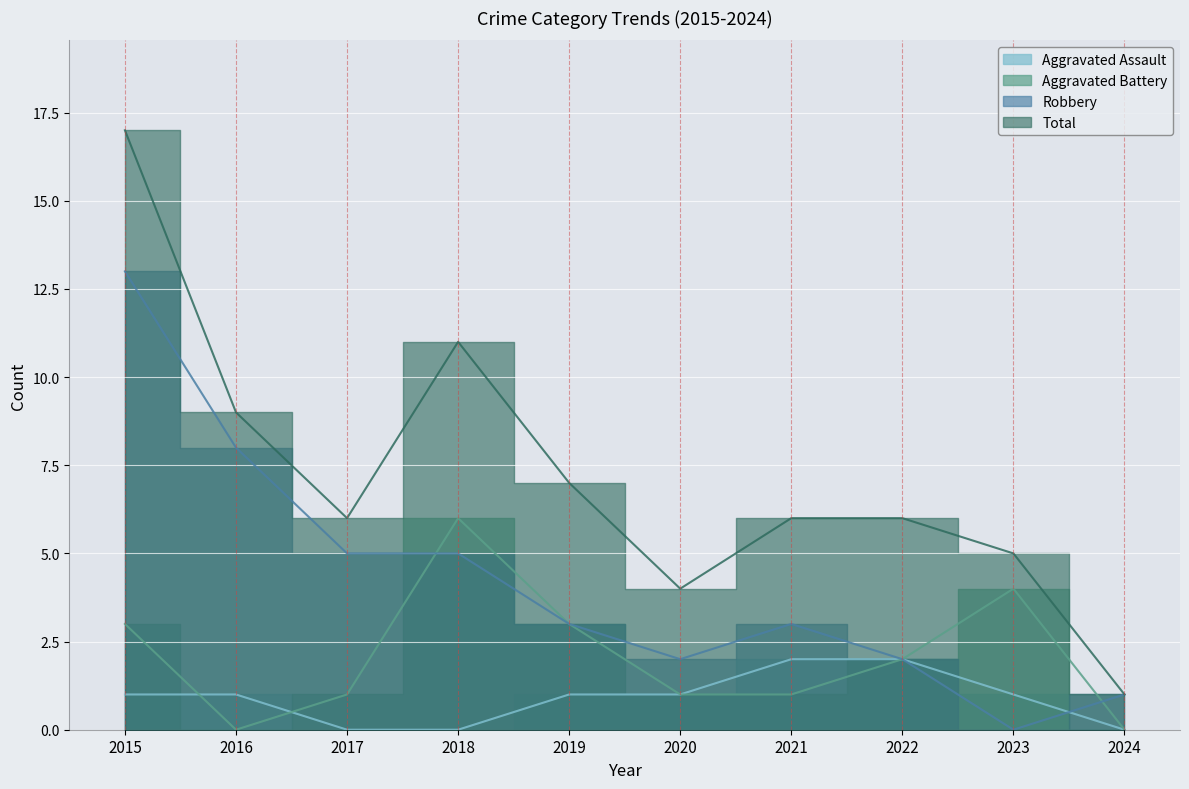

What is the minimum value for Total?

1